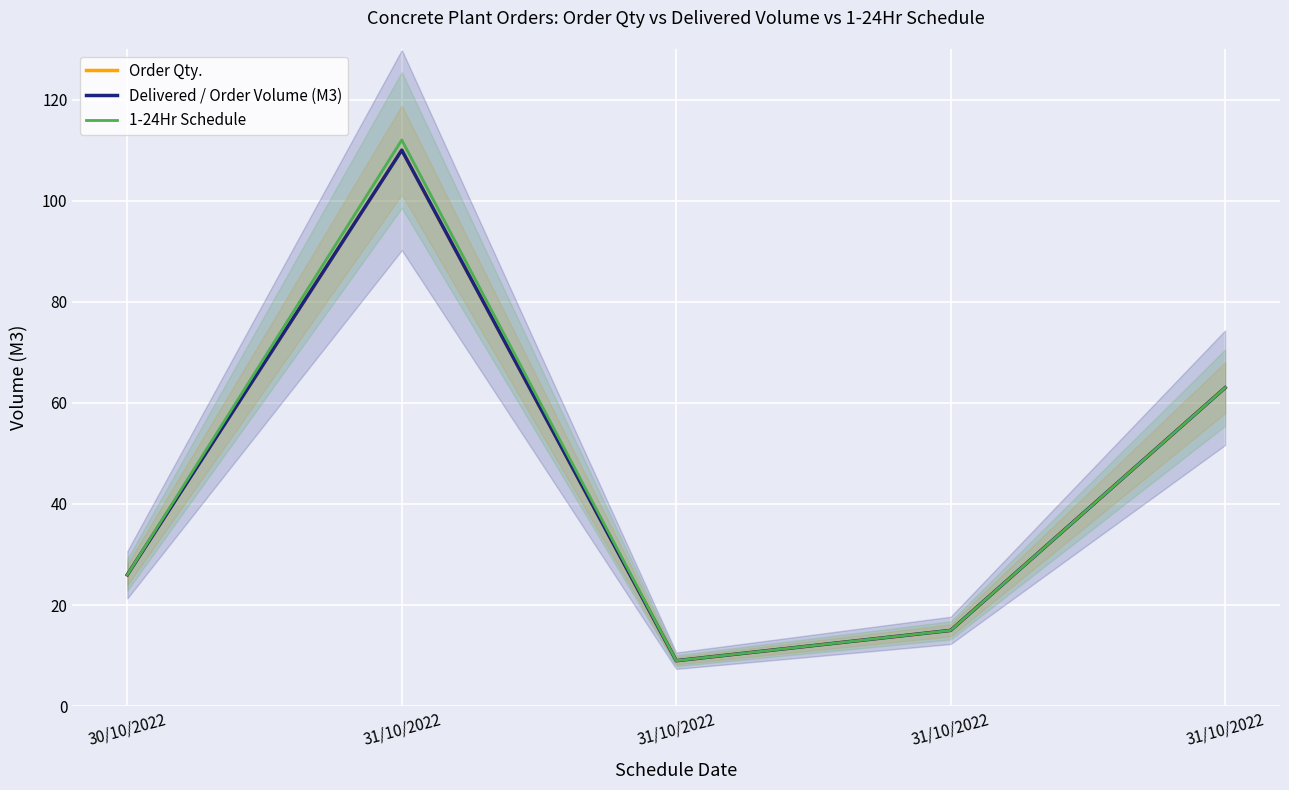

Rank the categories by Delivered / Order Volume (M3) value from highest to lowest.

31/10/2022, 31/10/2022, 30/10/2022, 31/10/2022, 31/10/2022